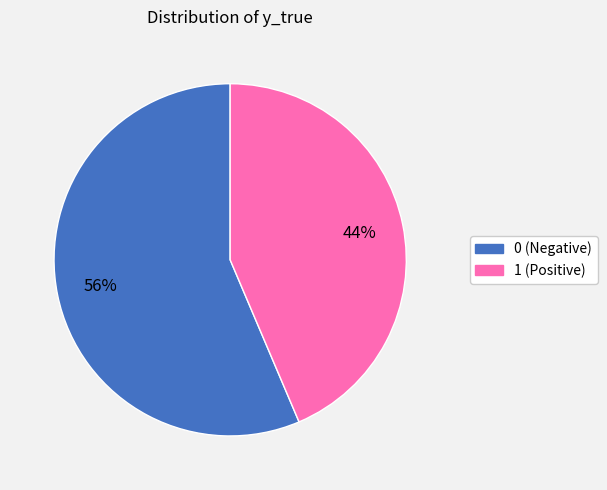

What is the ratio of the value at 1 to the value at 0?

0.8